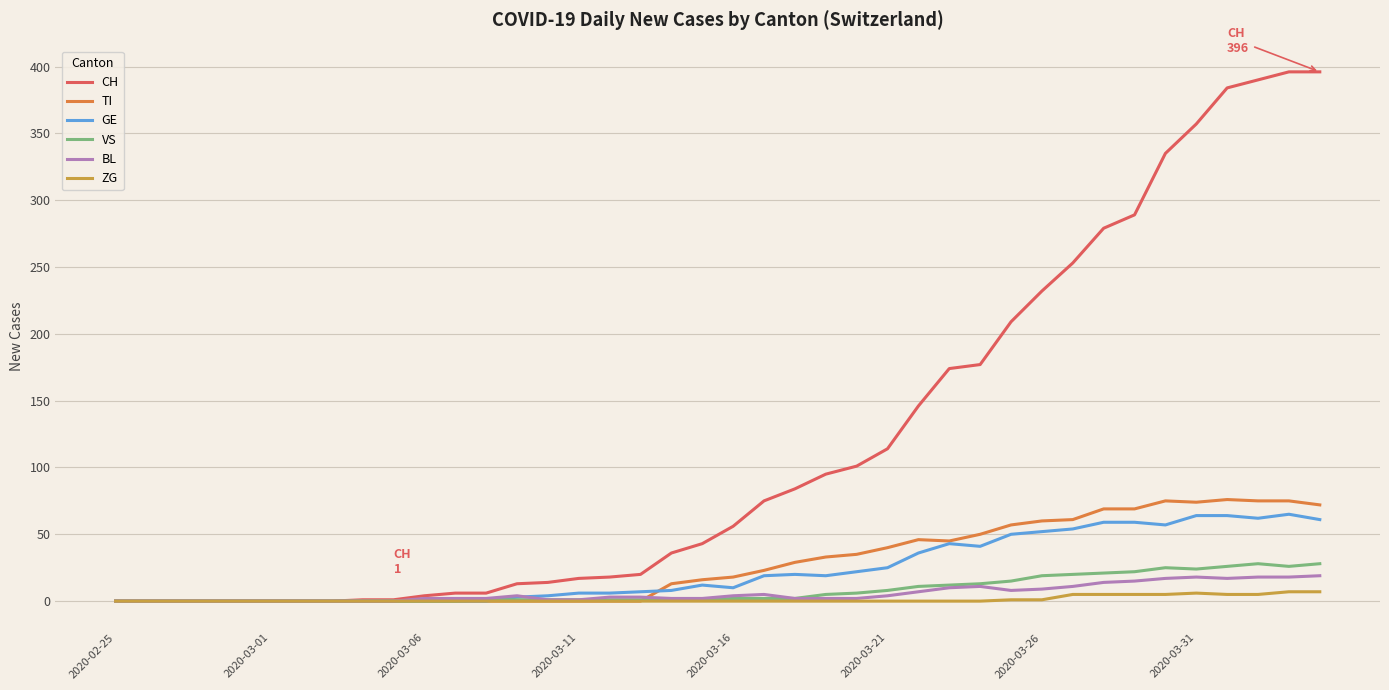

What is the highest value of the CH series?

396